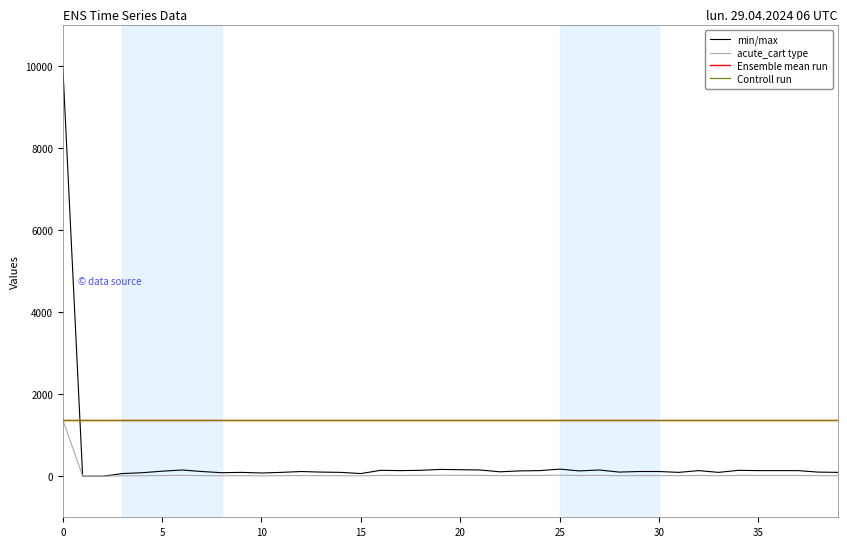

Rank the series by their maximum value, from highest to lowest.

min/max, acute_cart type, Ensemble mean run, Controll run